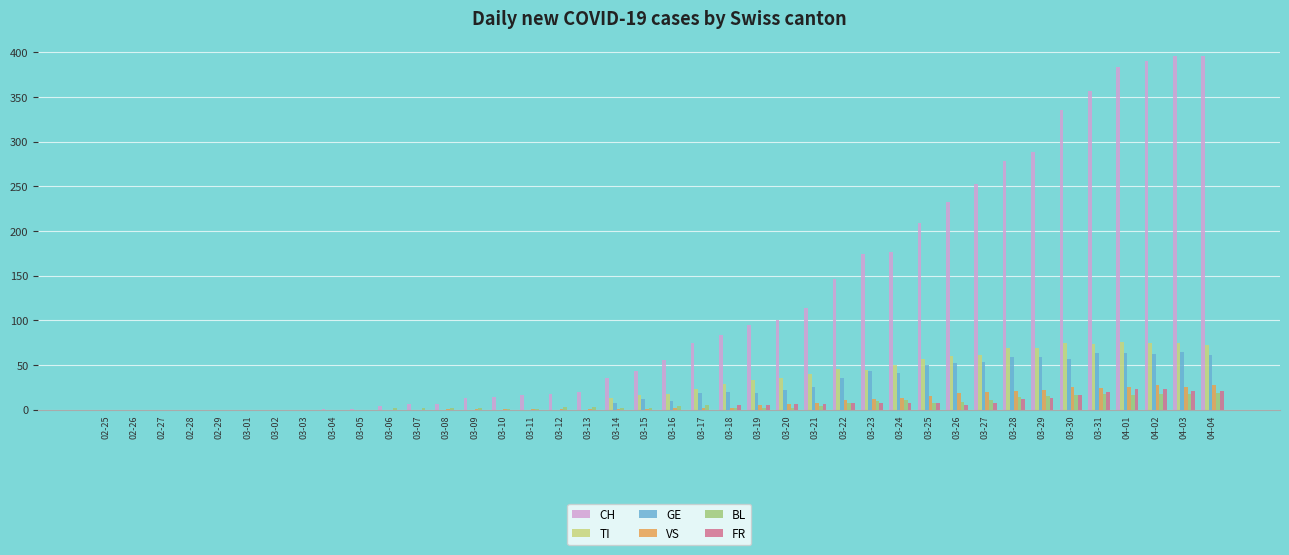

Which series has the largest range (max minus min)?

CH